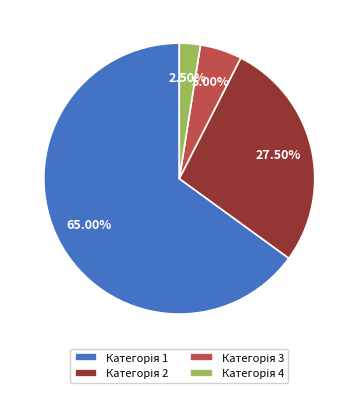

Count the number of slices in the pie.

4